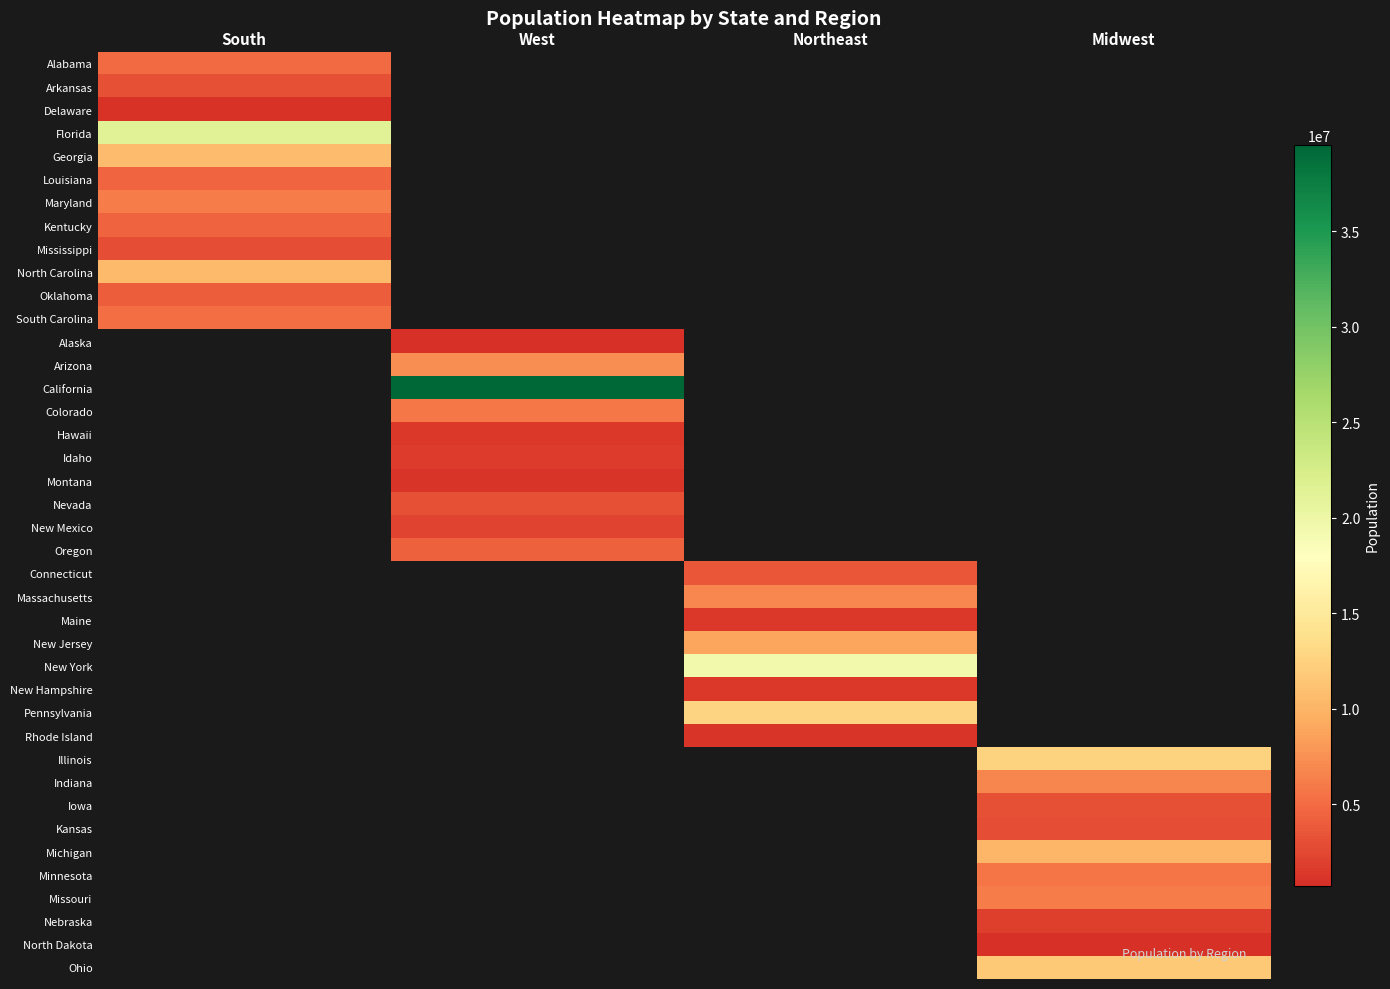

At how many categories does at least one series exceed 11754863?

4